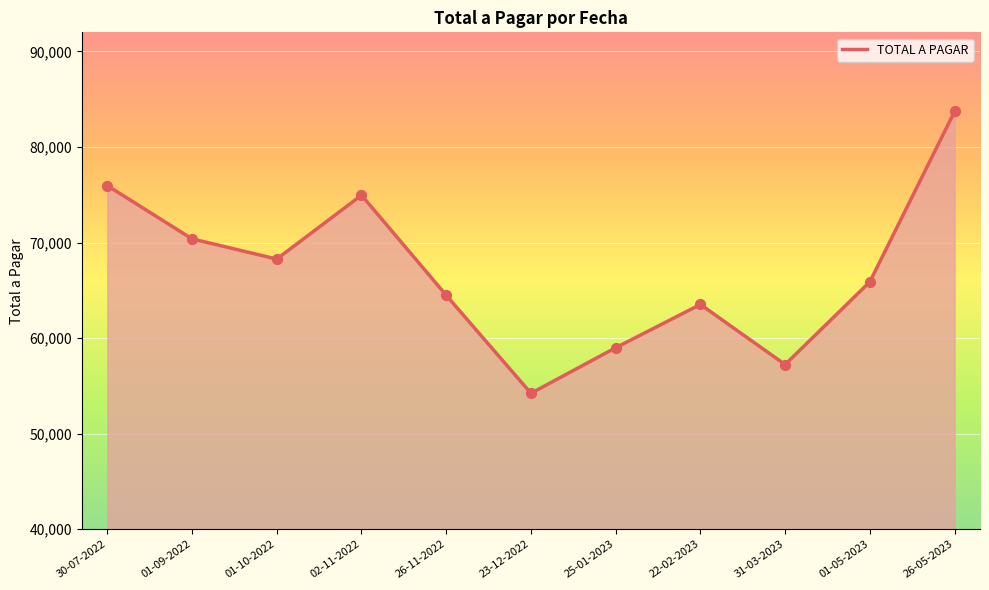

What is the change in value from 25-01-2023 to 31-03-2023?

-1761